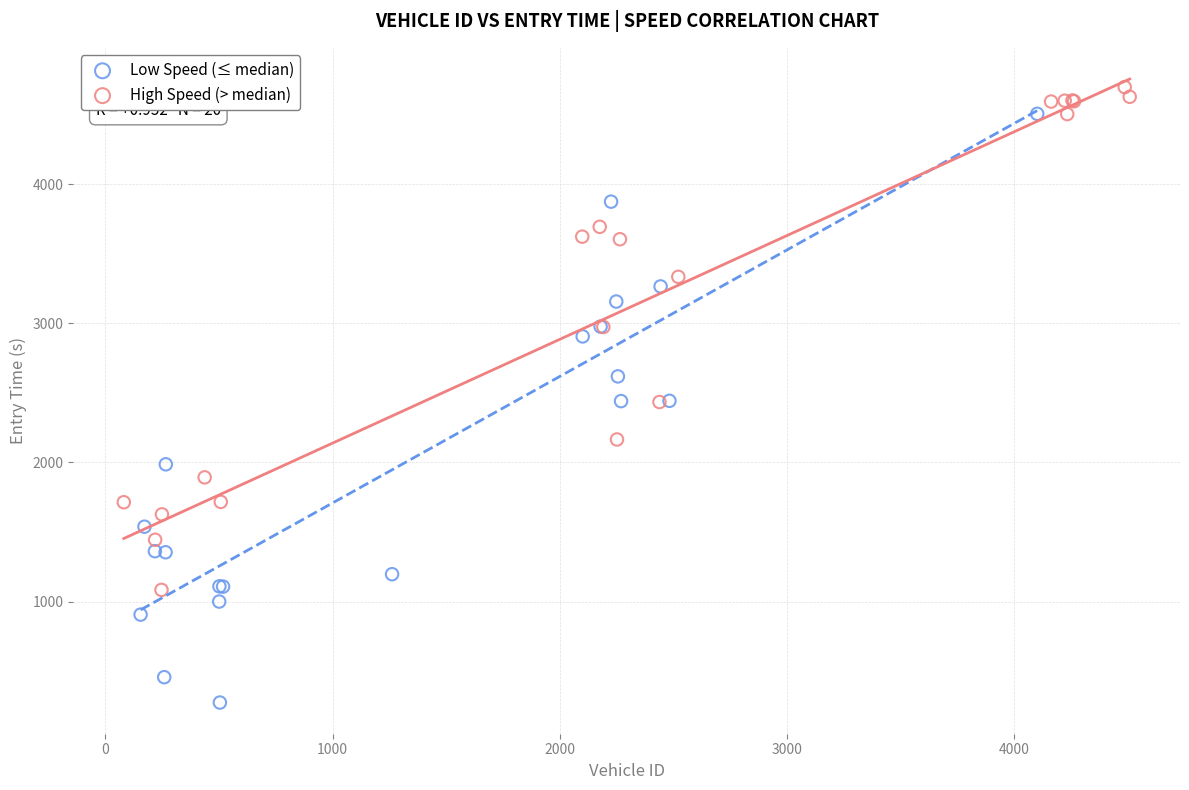

Which series reaches the minimum Y coordinate?

Low Speed (≤ median)